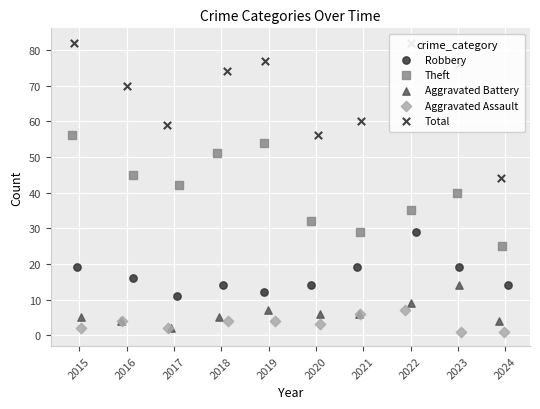

Is the value of Aggravated Battery at 2015 greater than the value of Theft at 2017?

No